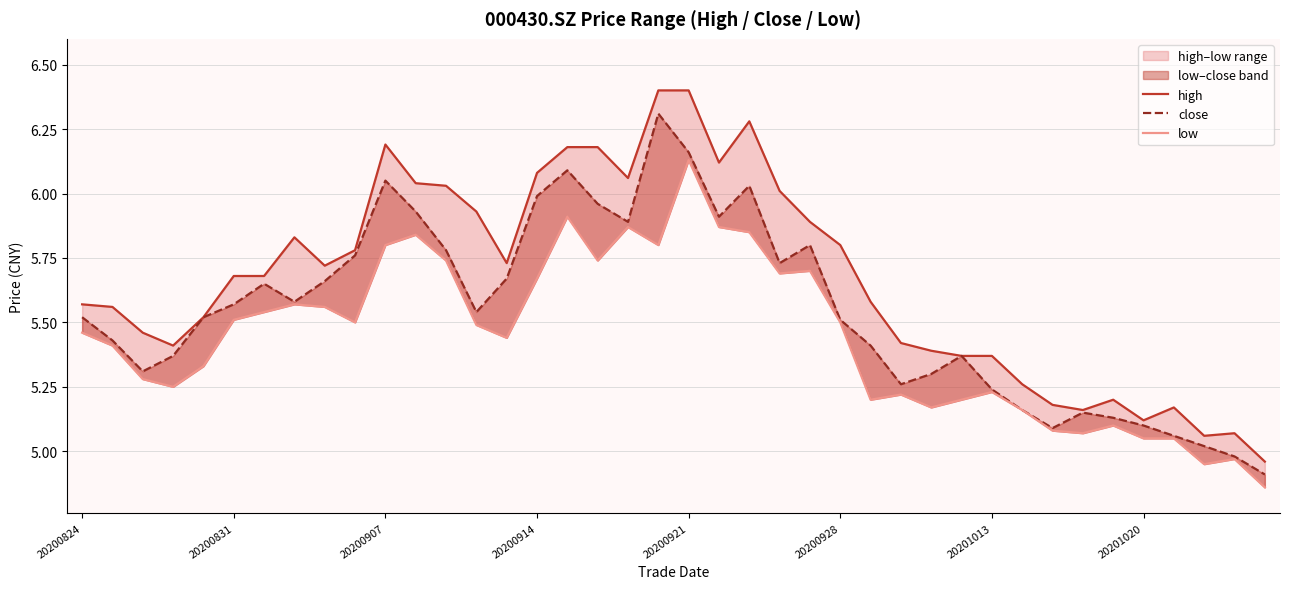

Rank the series at 20200907 from lowest to highest value.

low, close, high